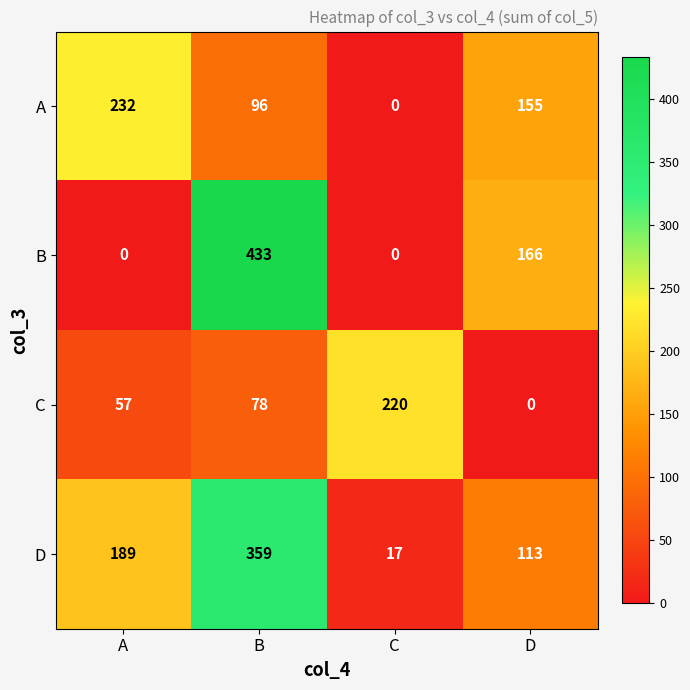

At which category is the sum across all series the highest?

B